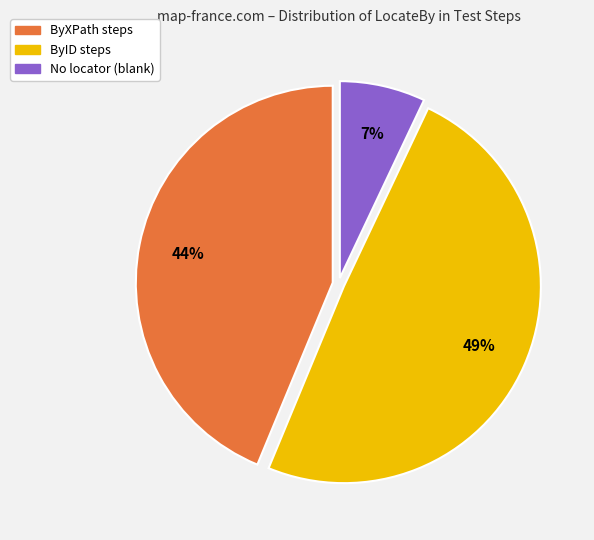

To the nearest percent, what is the difference between the largest and smallest slice percentages?

42%